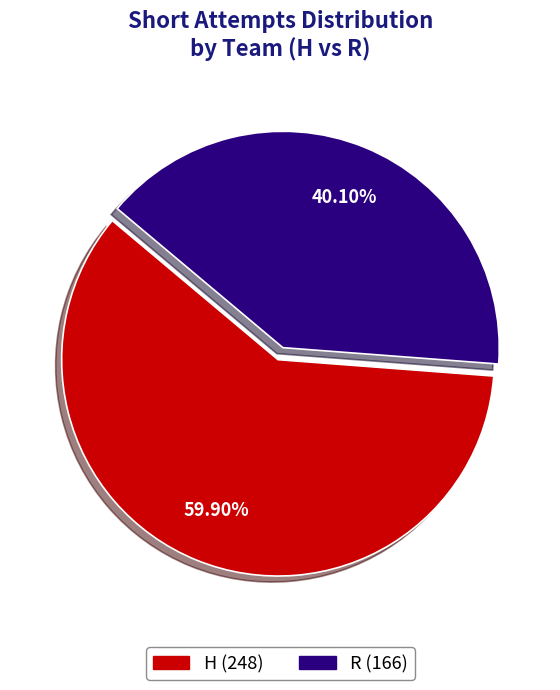

Combined, do H and R account for over 50%?

Yes